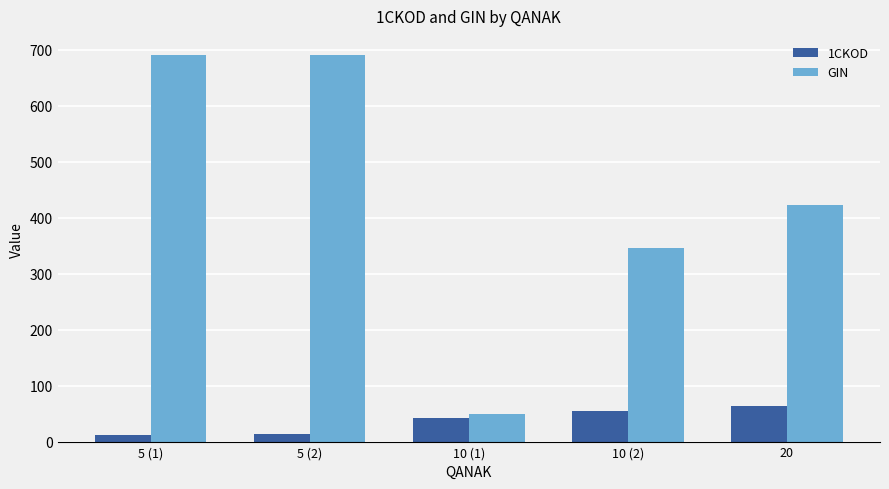

What is the label of the 1st bar from the left?

5 (1)